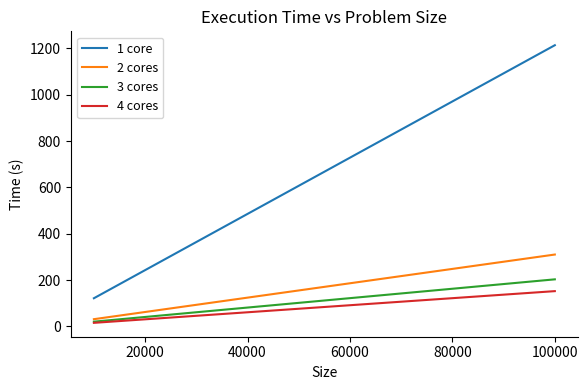

Which series has the largest range (max minus min)?

1 core